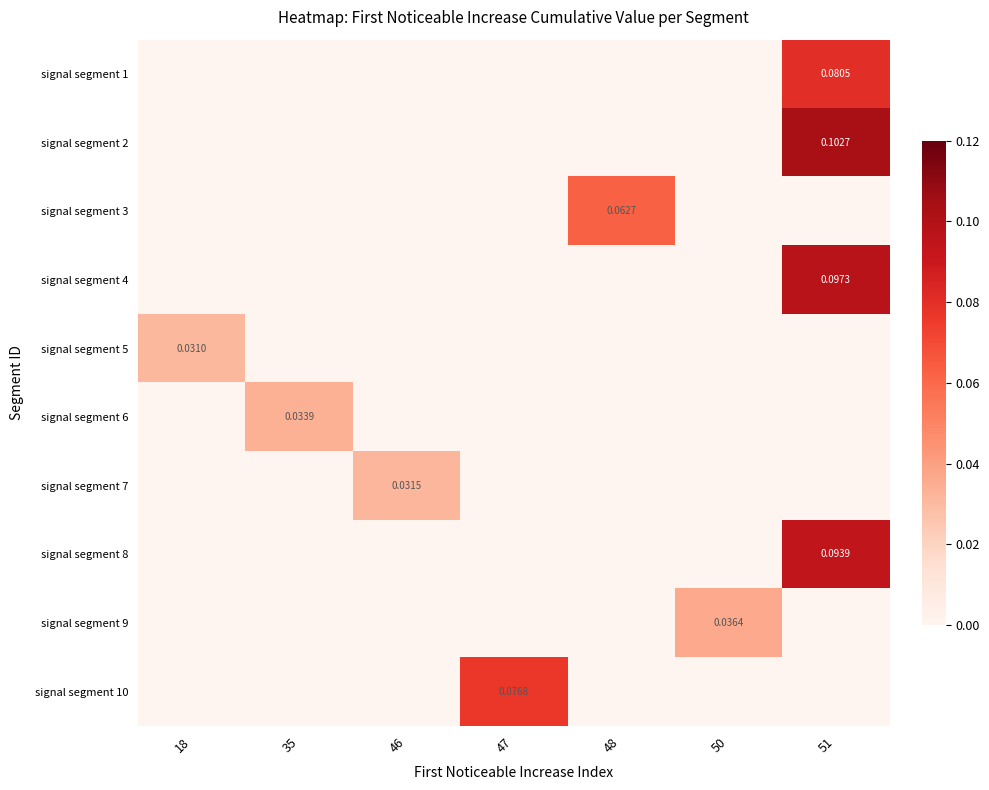

List the labels in order of signal segment 6 value, smallest first.

18, 46, 47, 48, 50, 51, 35